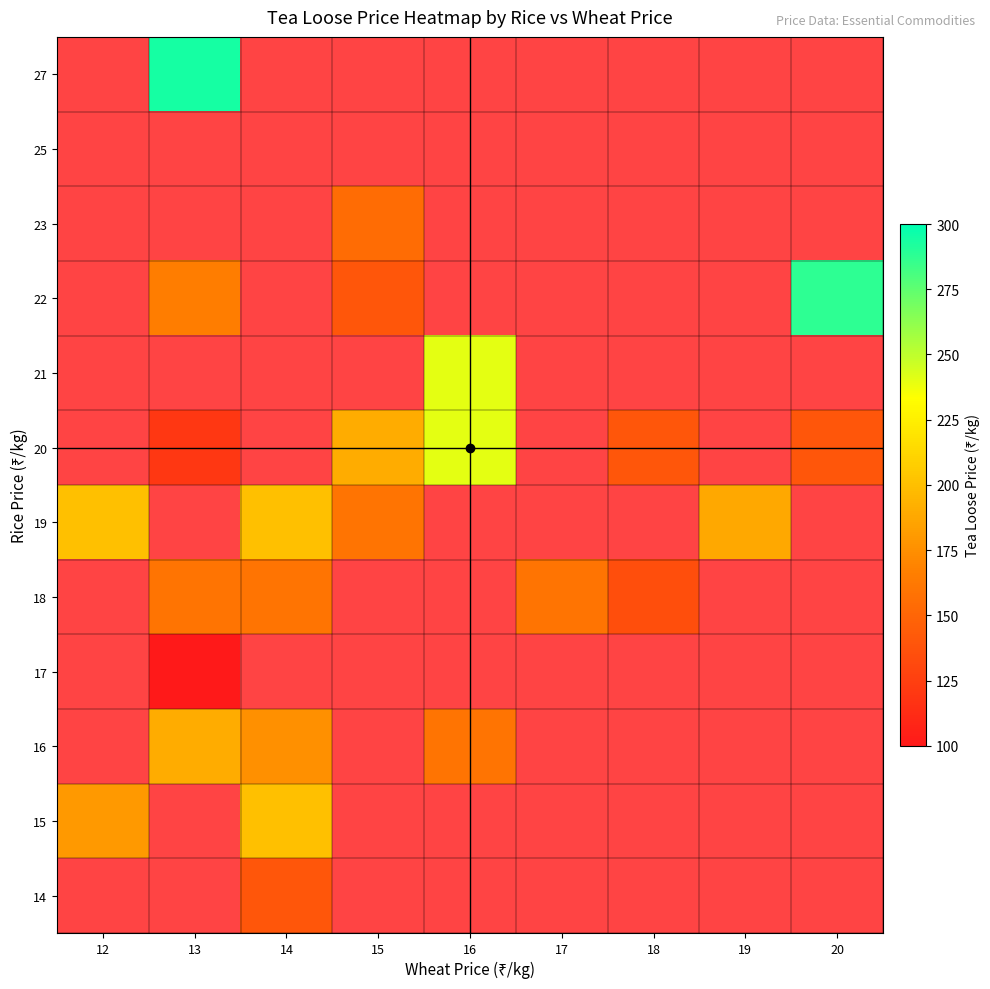

Count the number of data series in this chart.

12